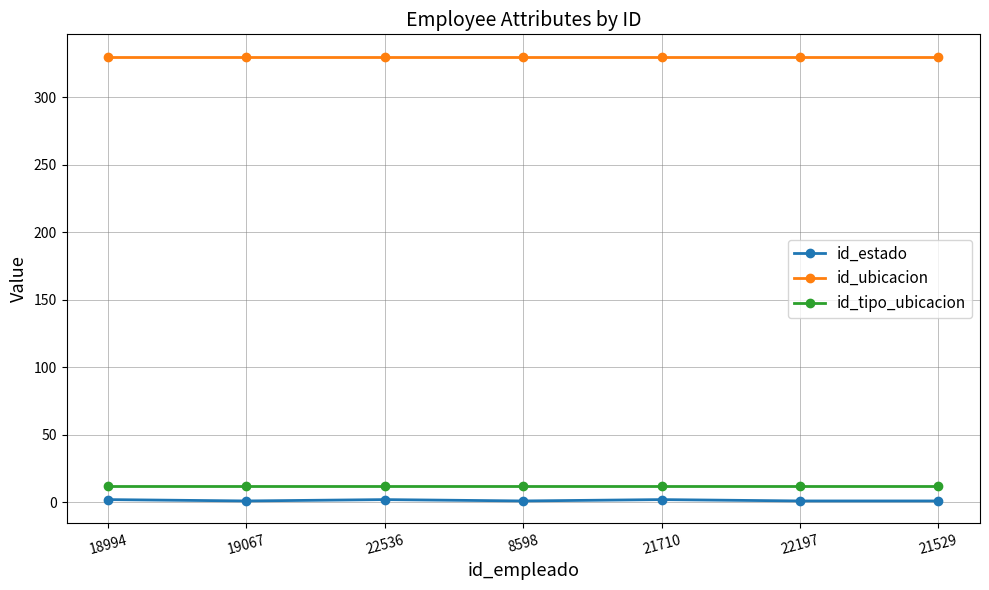

List the series in order of their peak value, highest first.

id_ubicacion, id_tipo_ubicacion, id_estado